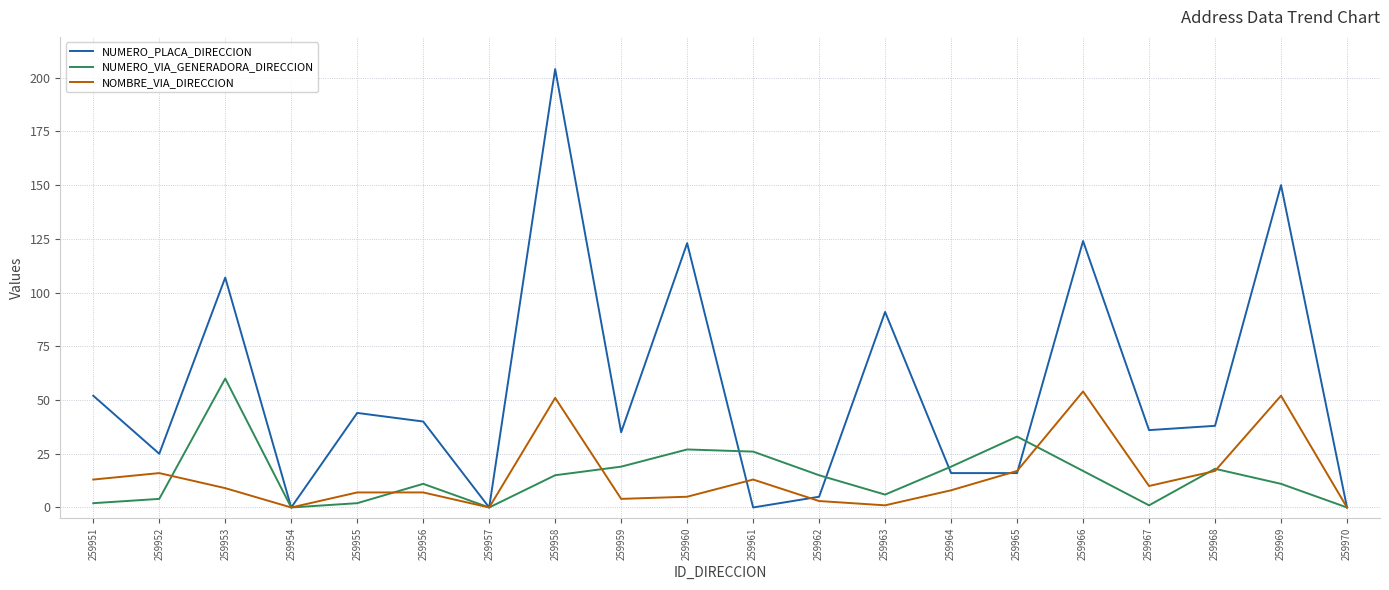

What is the difference between the NOMBRE_VIA_DIRECCION values at 259954 and 259968?

17